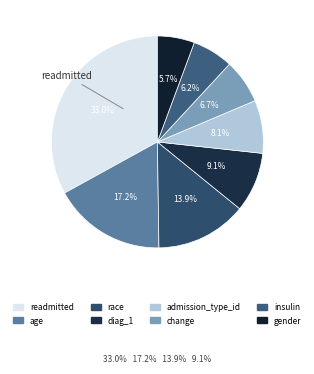

Does diag_1 account for over 50% of the chart?

No